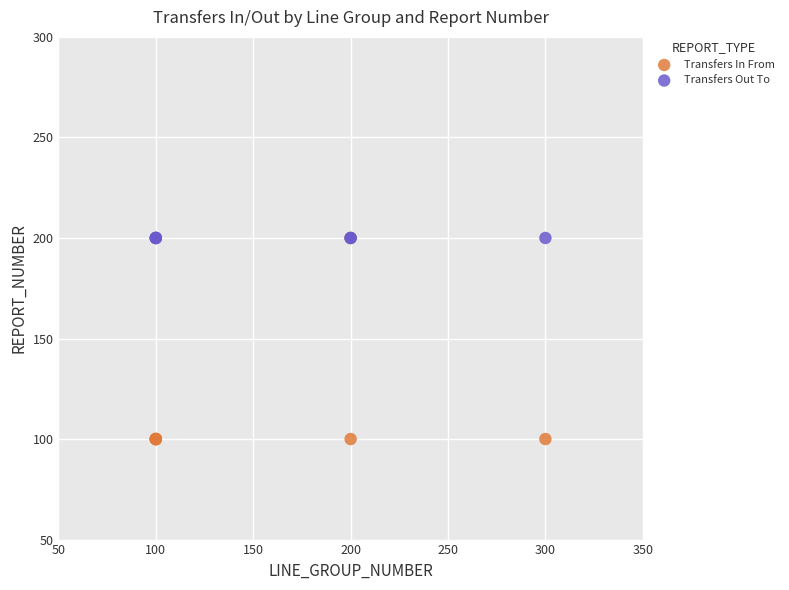

Which series reaches the minimum Y coordinate?

Transfers In From